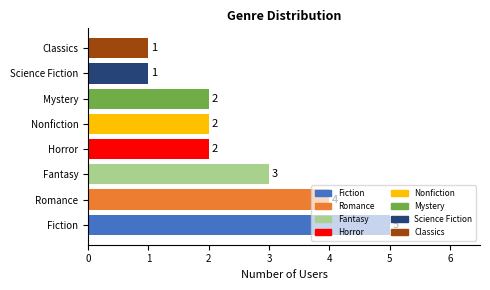

The chart shows a value of 5 at Fiction. True or false?

True